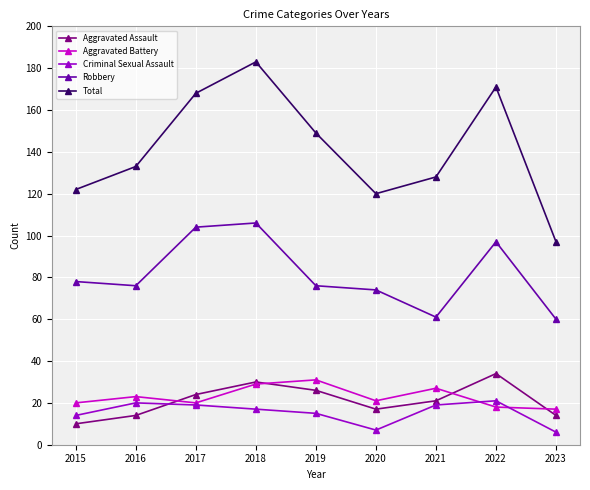

Which series has the largest total across all categories?

Total